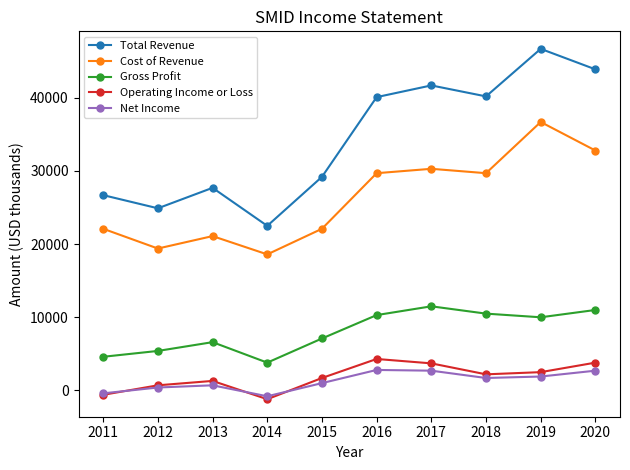

In Operating Income or Loss, how many points are higher than both neighbors (excluding endpoints)?

2